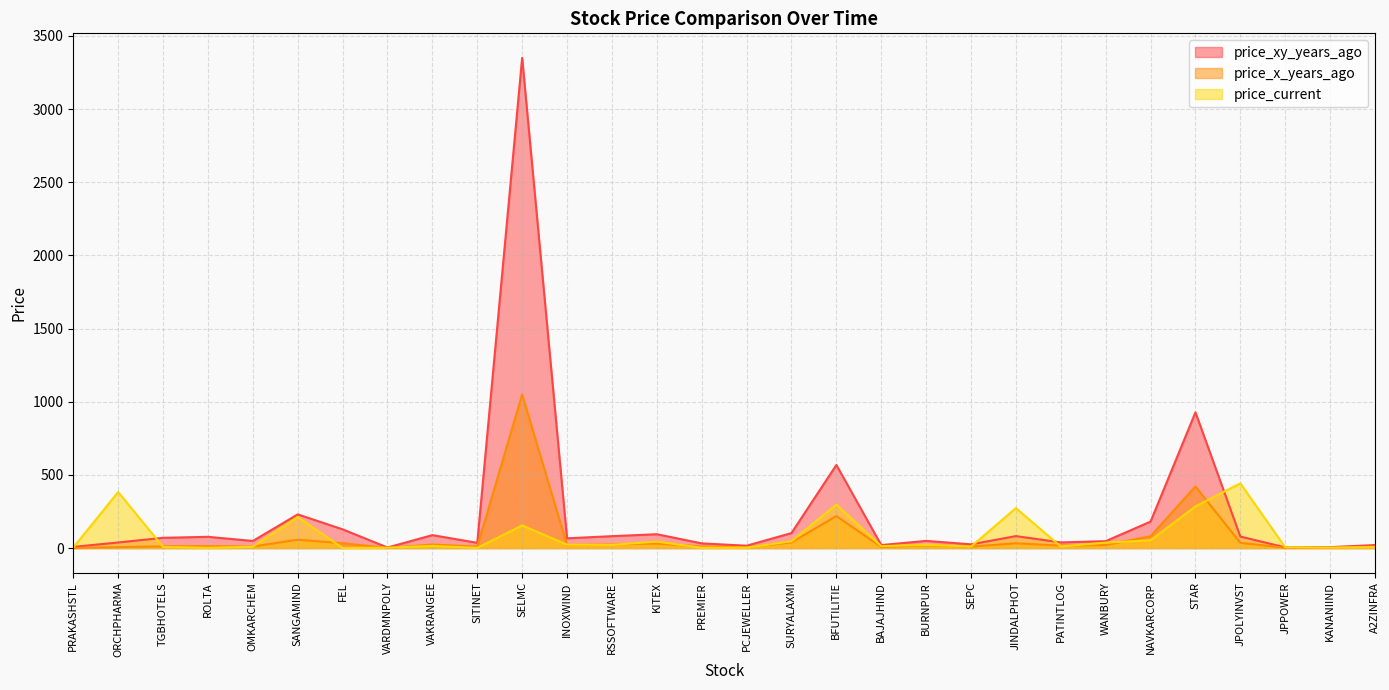

The value of price_xy_years_ago at VARDMNPOLY is 3.9. True or false?

True